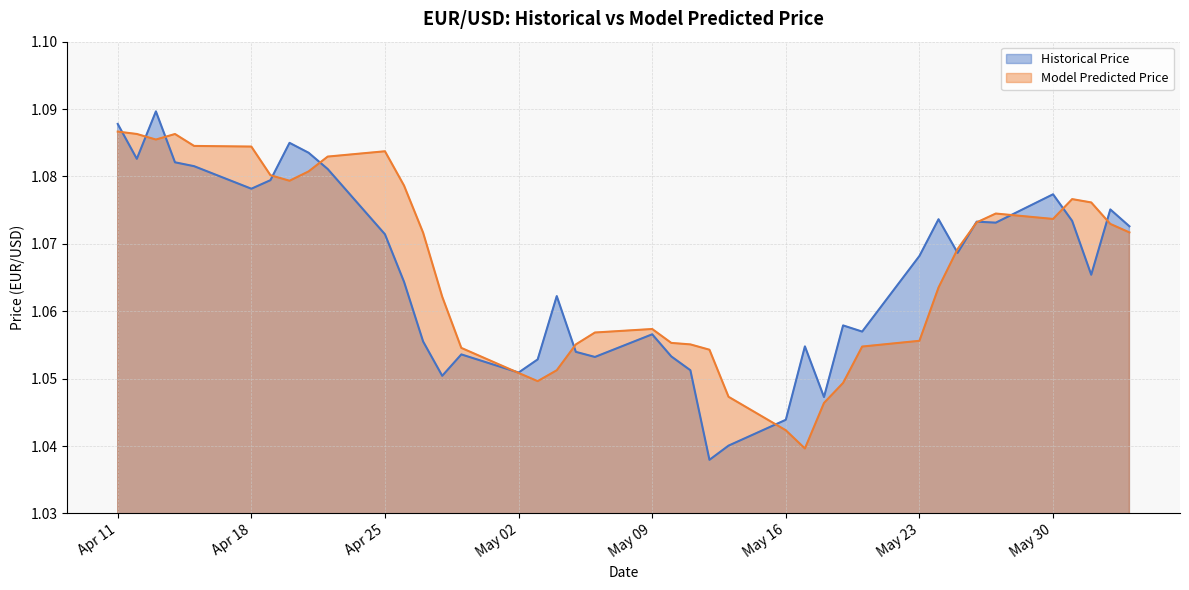

How many series are shown in this chart?

2